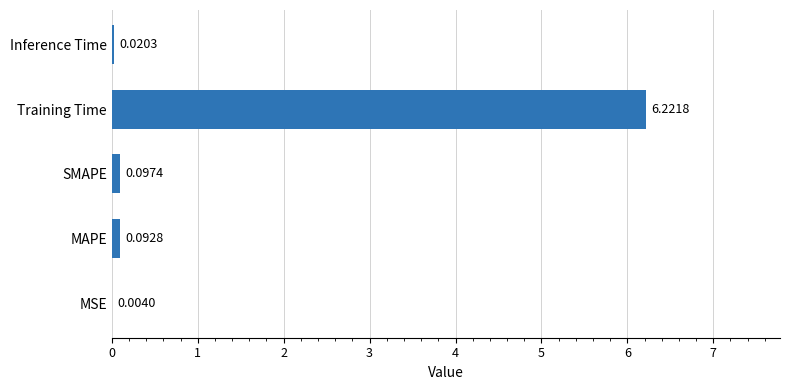

What is the change in value from Training Time to Inference Time?

-6.2